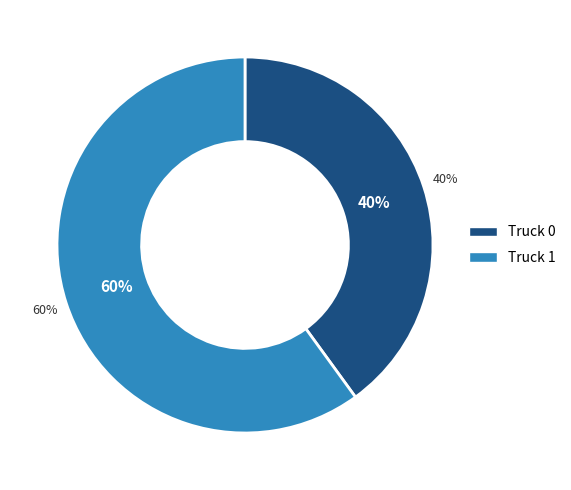

What is the total percentage of Truck 1 and Truck 0?

100.0%